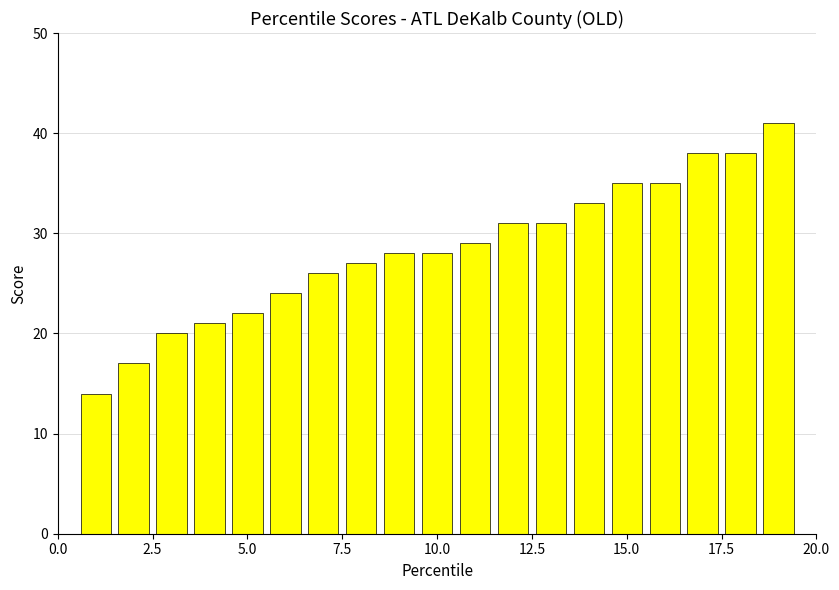

Reading right to left, transcribe all the data shown in this chart.

41	38	38	35	35	33	31	31	29	28	28	27	26	24	22	21	20	17	14